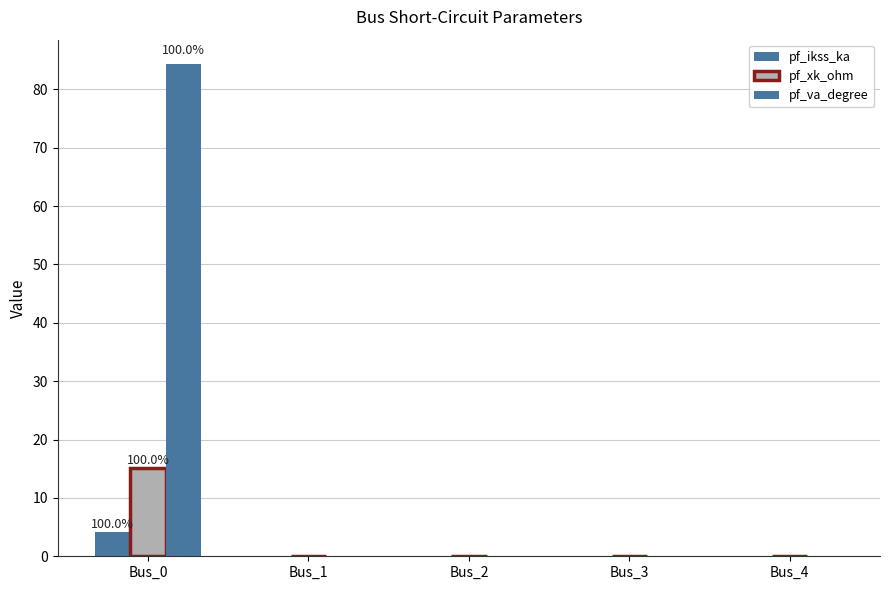

How many series are shown in this chart?

3